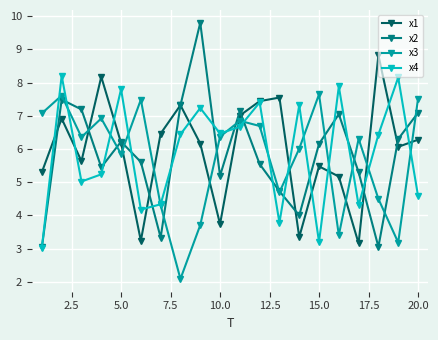

In x3, how many points are higher than both neighbors (excluding endpoints)?

6